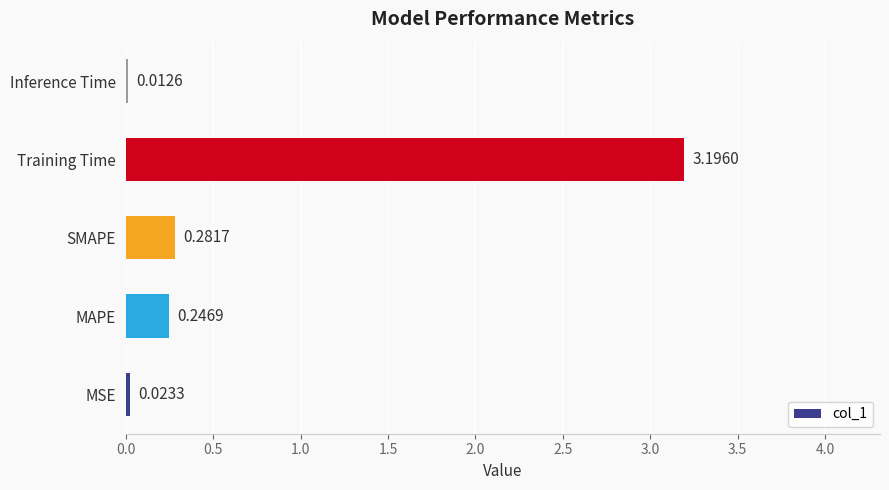

Where is the data nearest to the value 1?

SMAPE